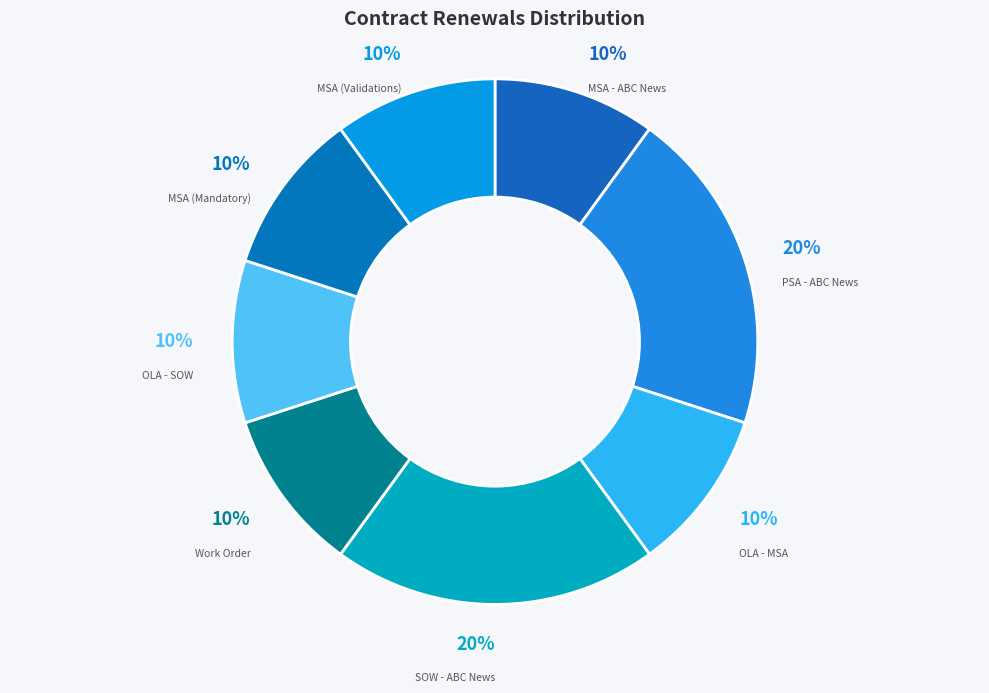

True or false: SOW - ABC News accounts for 33% of the total.

False